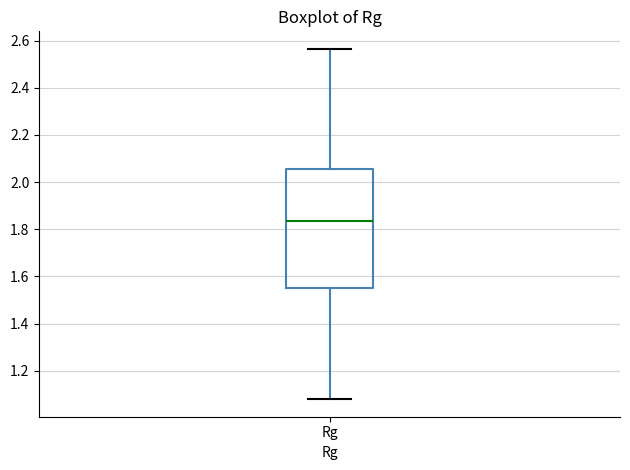

Where does the upper whisker of the box for Rg end on the y-axis? The values are not printed on the chart, so give them approximately, as read against the axis.

2.56